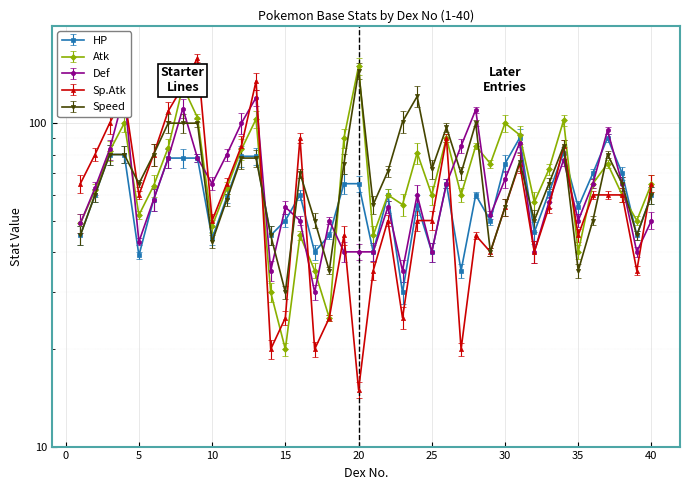

What is the difference between the second highest and minimum values in the base_atk series?

110